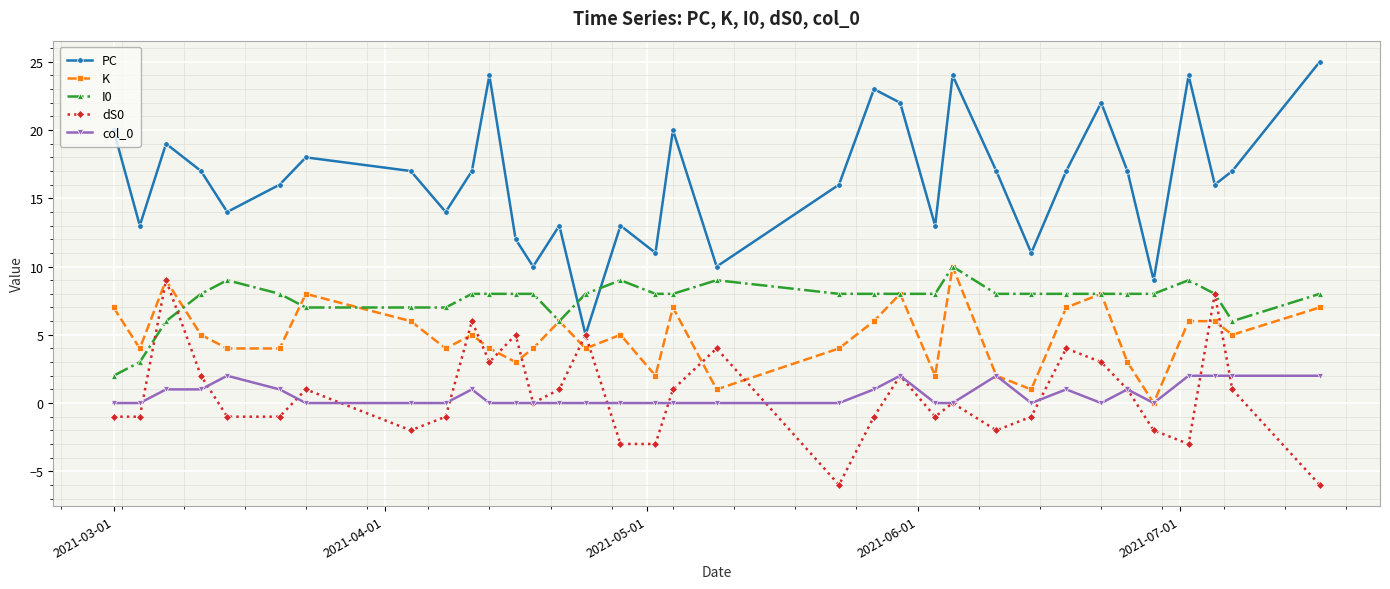

At how many categories does at least one series exceed 21?

7